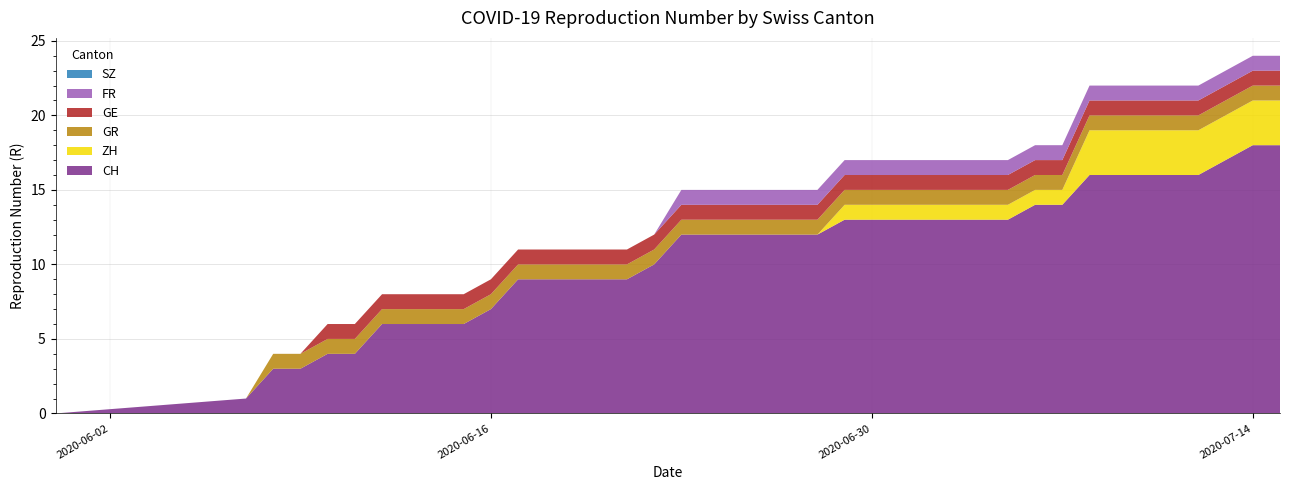

Reading right to left, transcribe all the data shown in this chart.

CH: 18	18	17	16	16	16	16	16	14	14	13	13	13	13	13	13	13	12	12	12	12	12	12	10	9	9	9	9	9	7	6	6	6	6	4	4	3	3	1	0
ZH: 3	3	3	3	3	3	3	3	1	1	1	1	1	1	1	1	1	0	0	0	0	0	0	0	0	0	0	0	0	0	0	0	0	0	0	0	0	0	0	0
GR: 1	1	1	1	1	1	1	1	1	1	1	1	1	1	1	1	1	1	1	1	1	1	1	1	1	1	1	1	1	1	1	1	1	1	1	1	1	1	0	0
GE: 1	1	1	1	1	1	1	1	1	1	1	1	1	1	1	1	1	1	1	1	1	1	1	1	1	1	1	1	1	1	1	1	1	1	1	1	0	0	0	0
FR: 1	1	1	1	1	1	1	1	1	1	1	1	1	1	1	1	1	1	1	1	1	1	1	0	0	0	0	0	0	0	0	0	0	0	0	0	0	0	0	0
SZ: 0	0	0	0	0	0	0	0	0	0	0	0	0	0	0	0	0	0	0	0	0	0	0	0	0	0	0	0	0	0	0	0	0	0	0	0	0	0	0	0